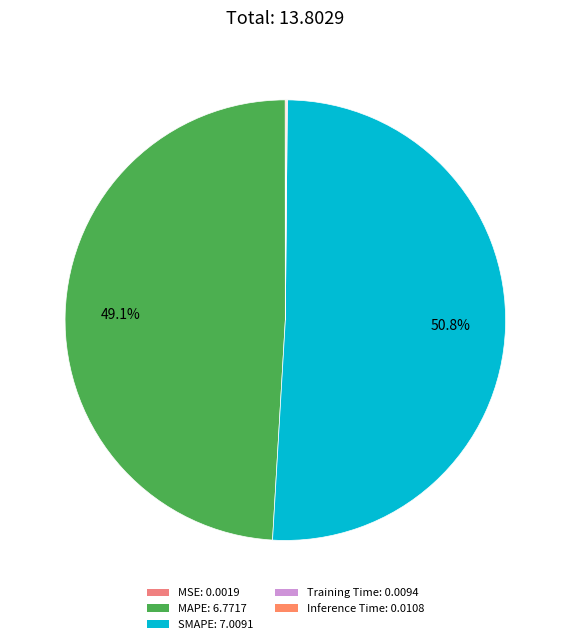

Which category has the biggest portion of the pie?

SMAPE